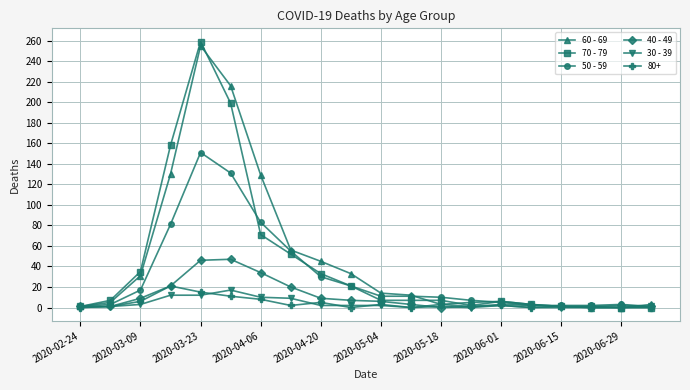

How many lines are shown in the chart?

6